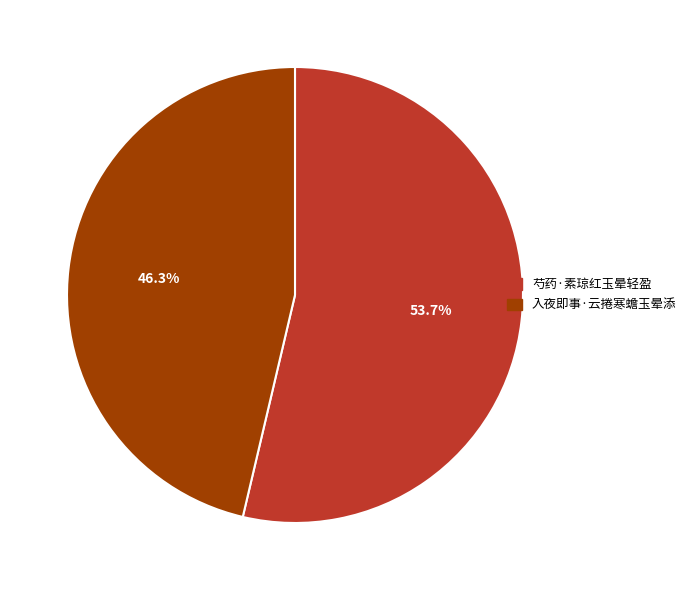

Count the number of slices in the pie.

2